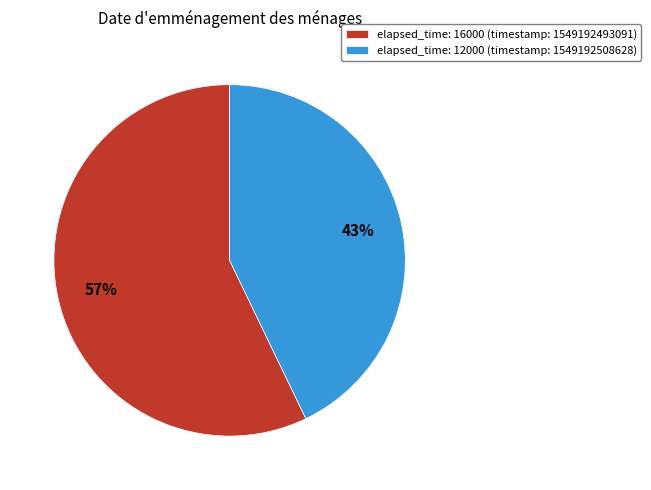

What is the largest slice in the pie chart?

elapsed_time: 16000 (timestamp: 1549192493091)